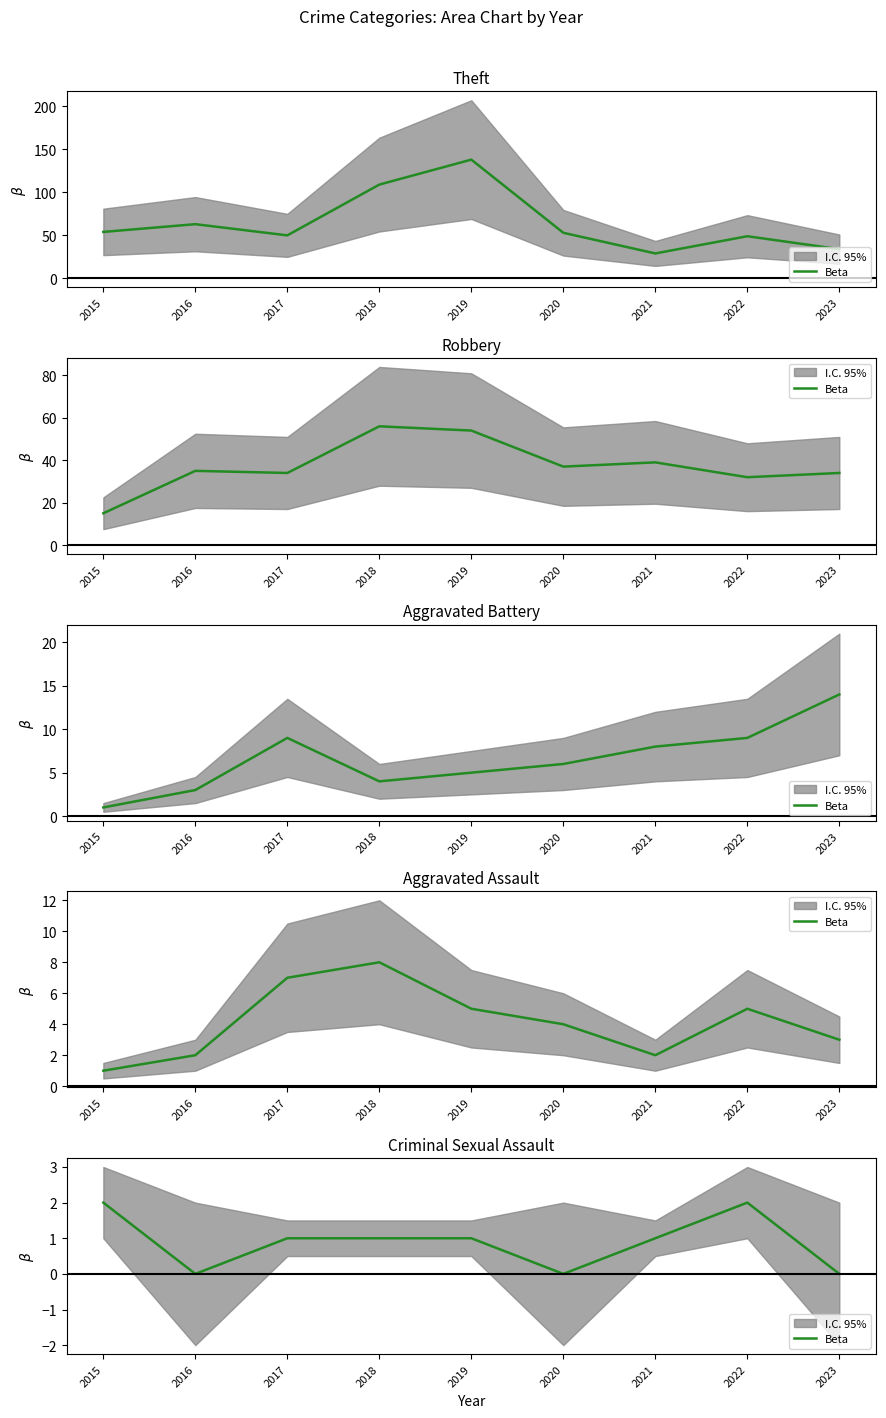

Read the value at 2021.

1